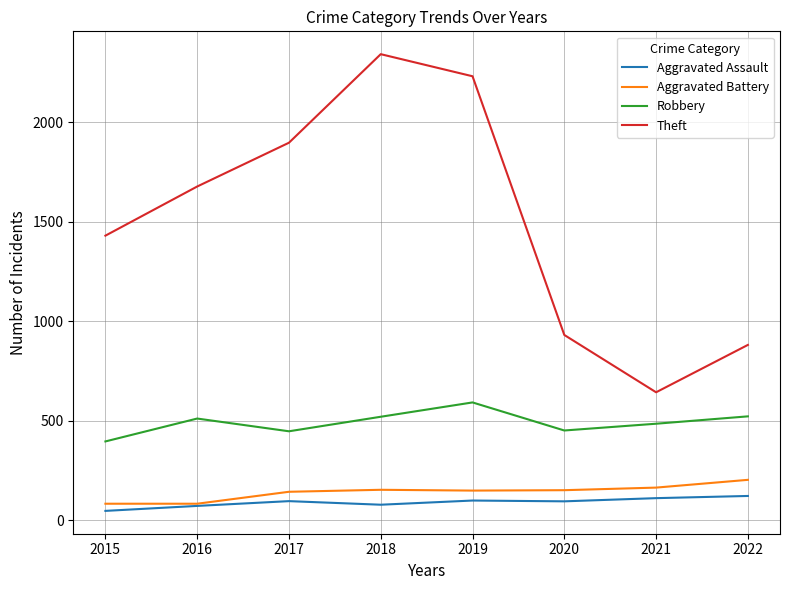

True or false: Aggravated Battery has a value of 163 at 2021.

True